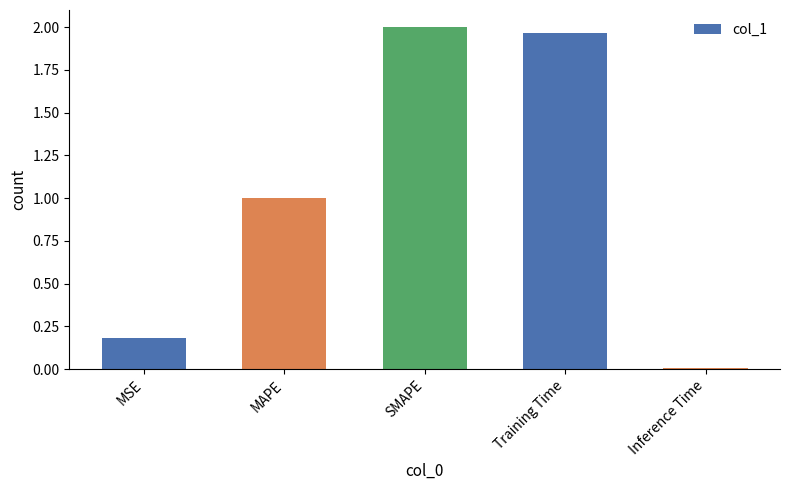

How many values are below 1?

2